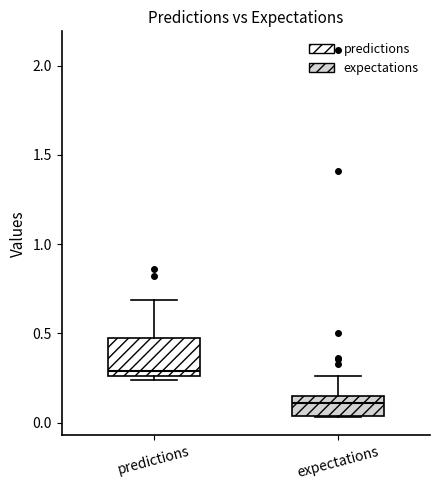

Which box's median line is the highest?

predictions